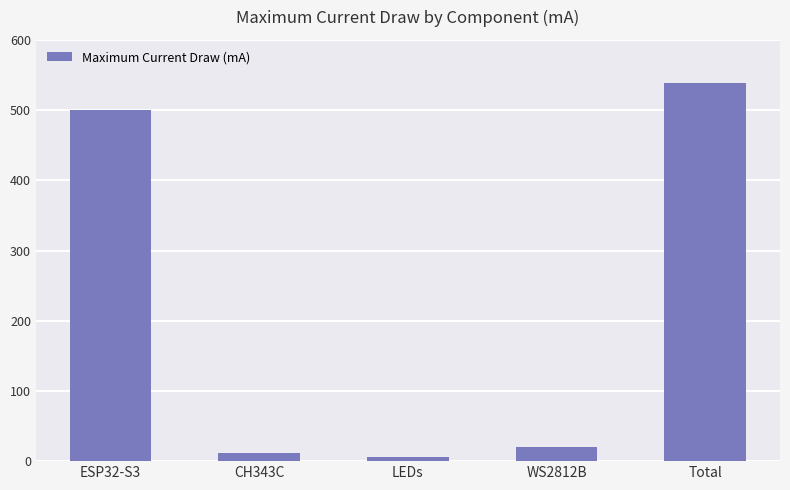

What is the smallest value displayed?

6.5